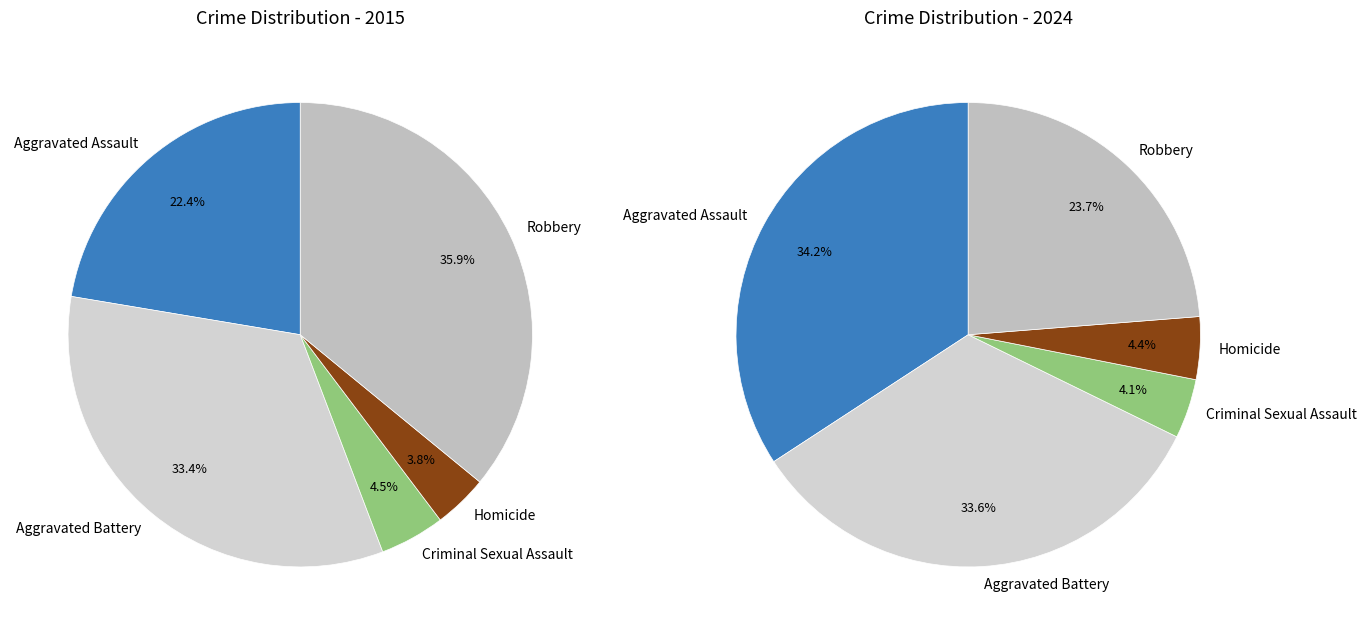

True or false: Homicide accounts for 19% of the total.

False